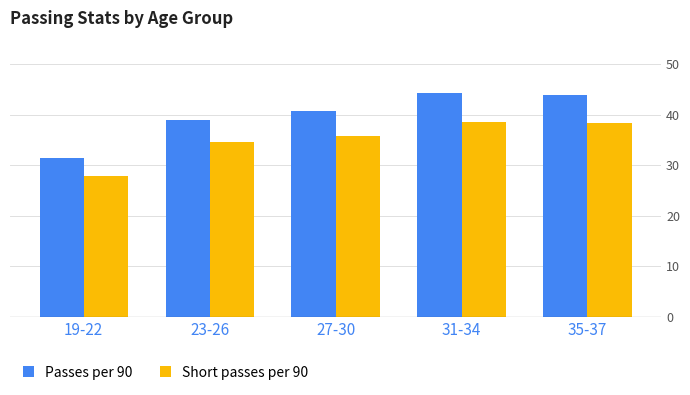

At which label does Passes per 90 reach its minimum?

19-22